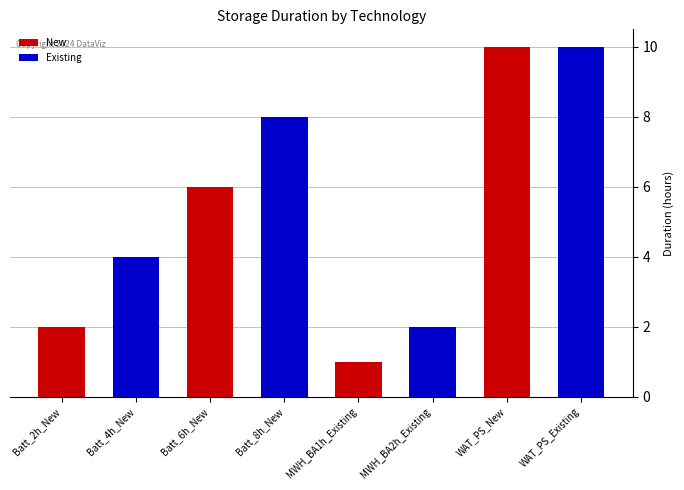

Approximately how many times larger is the value at MWH_BA2h_Existing compared to Batt_2h_New?

1.0